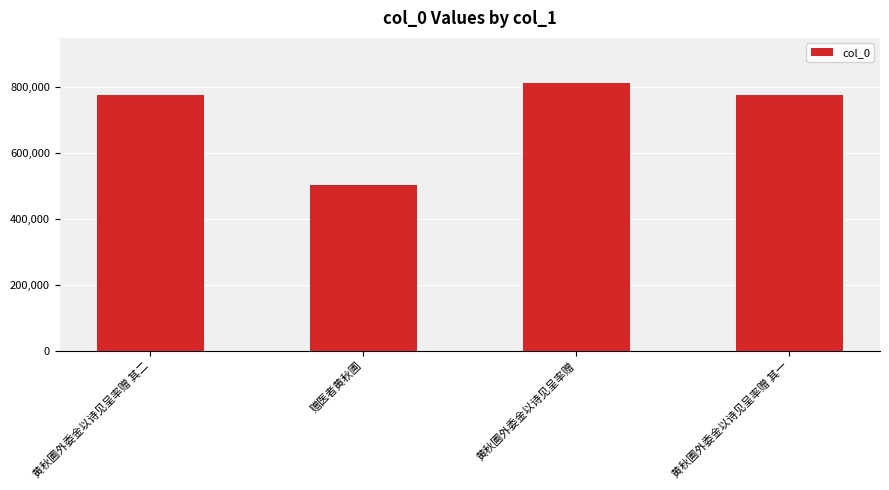

The chart shows a value of 886975 at 赠医者黄秋圃. True or false?

False